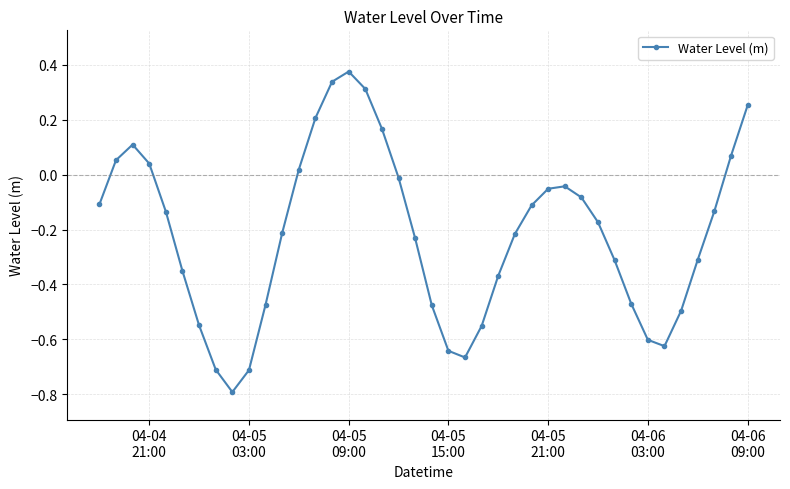

How many interior local peaks (higher than both neighbors) does the data have?

3